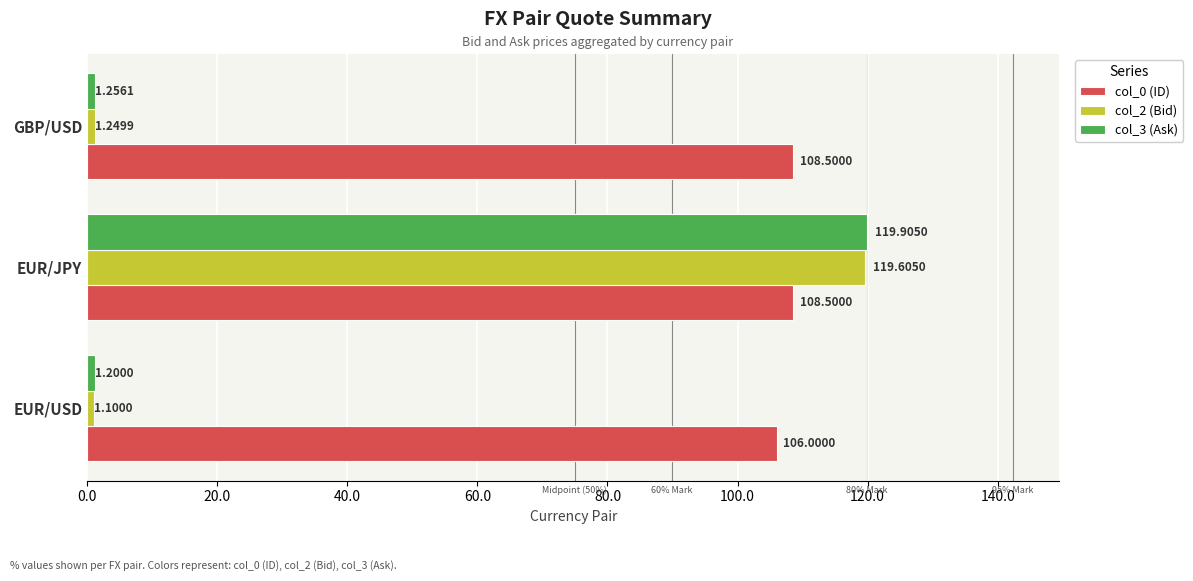

Which series has the largest range (max minus min)?

col_3 (Ask)